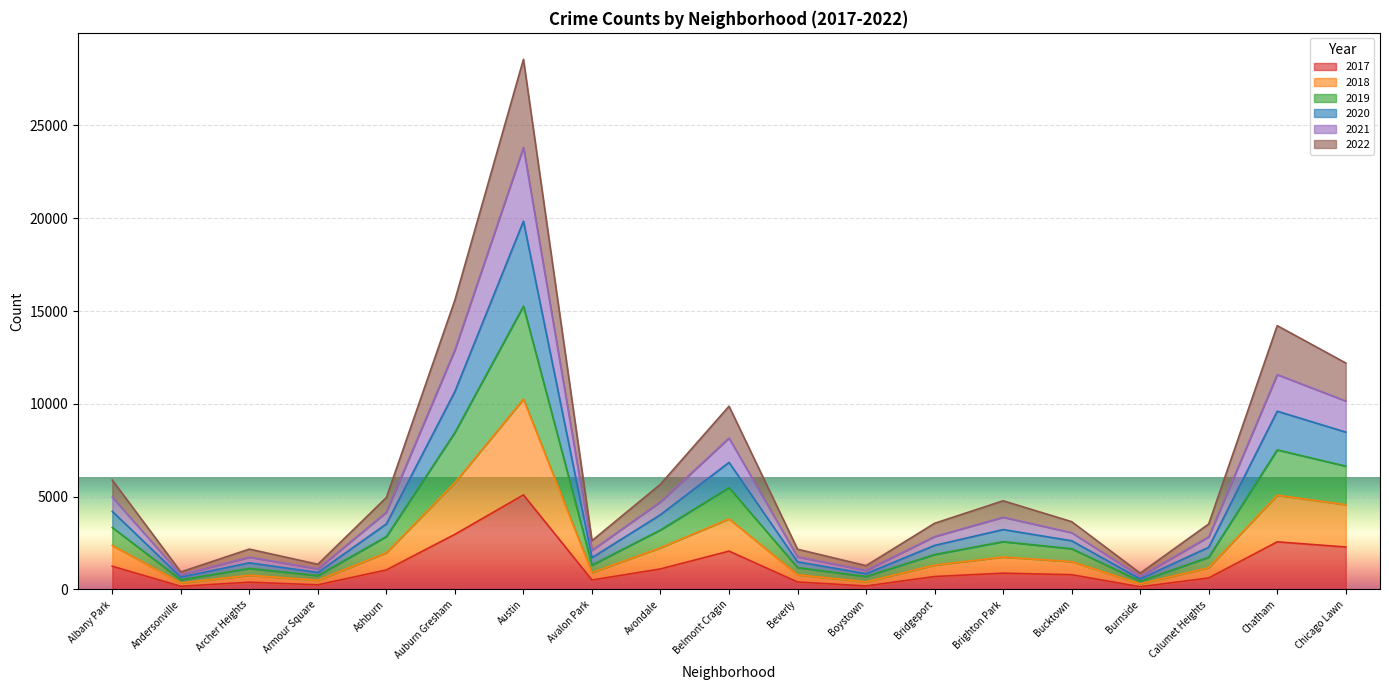

How many distinct data groups are displayed?

6